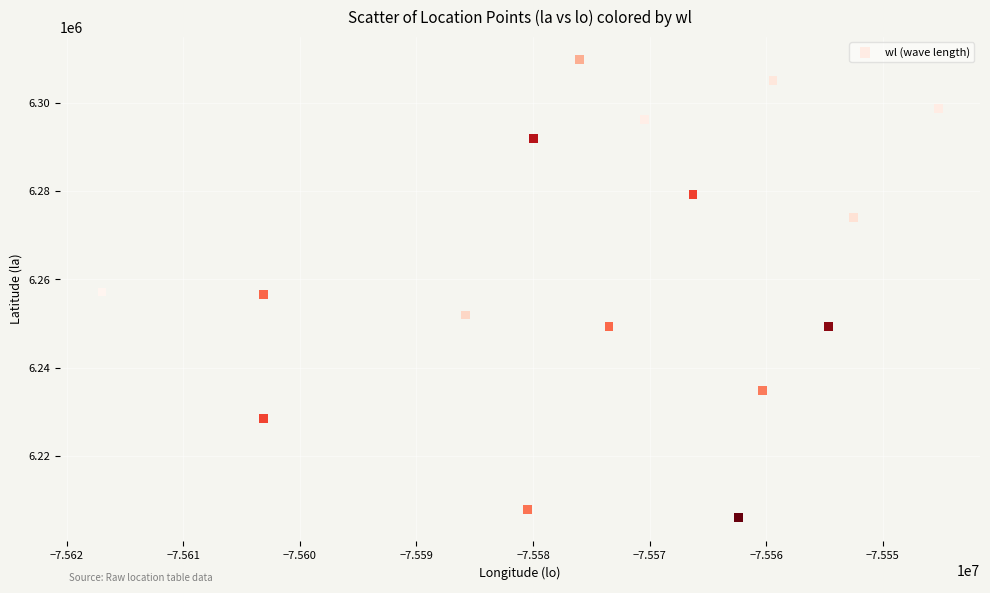

What is the range of X values (max minus min)?

71730